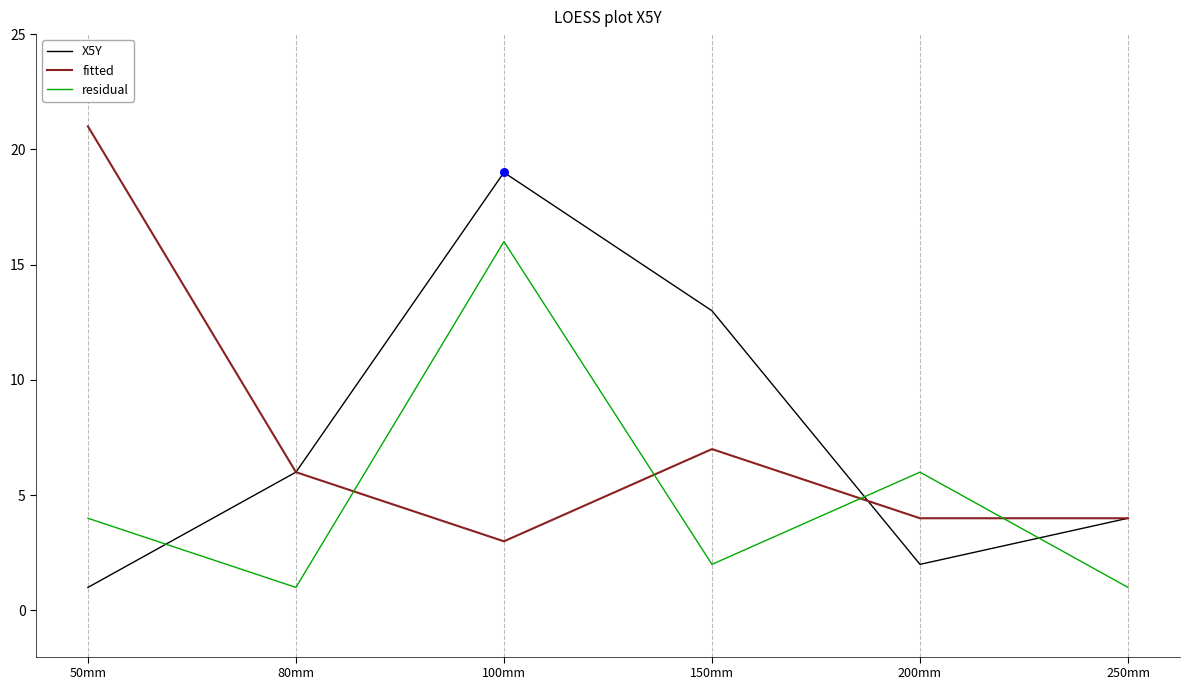

What is the total value across all series at 50mm?

26